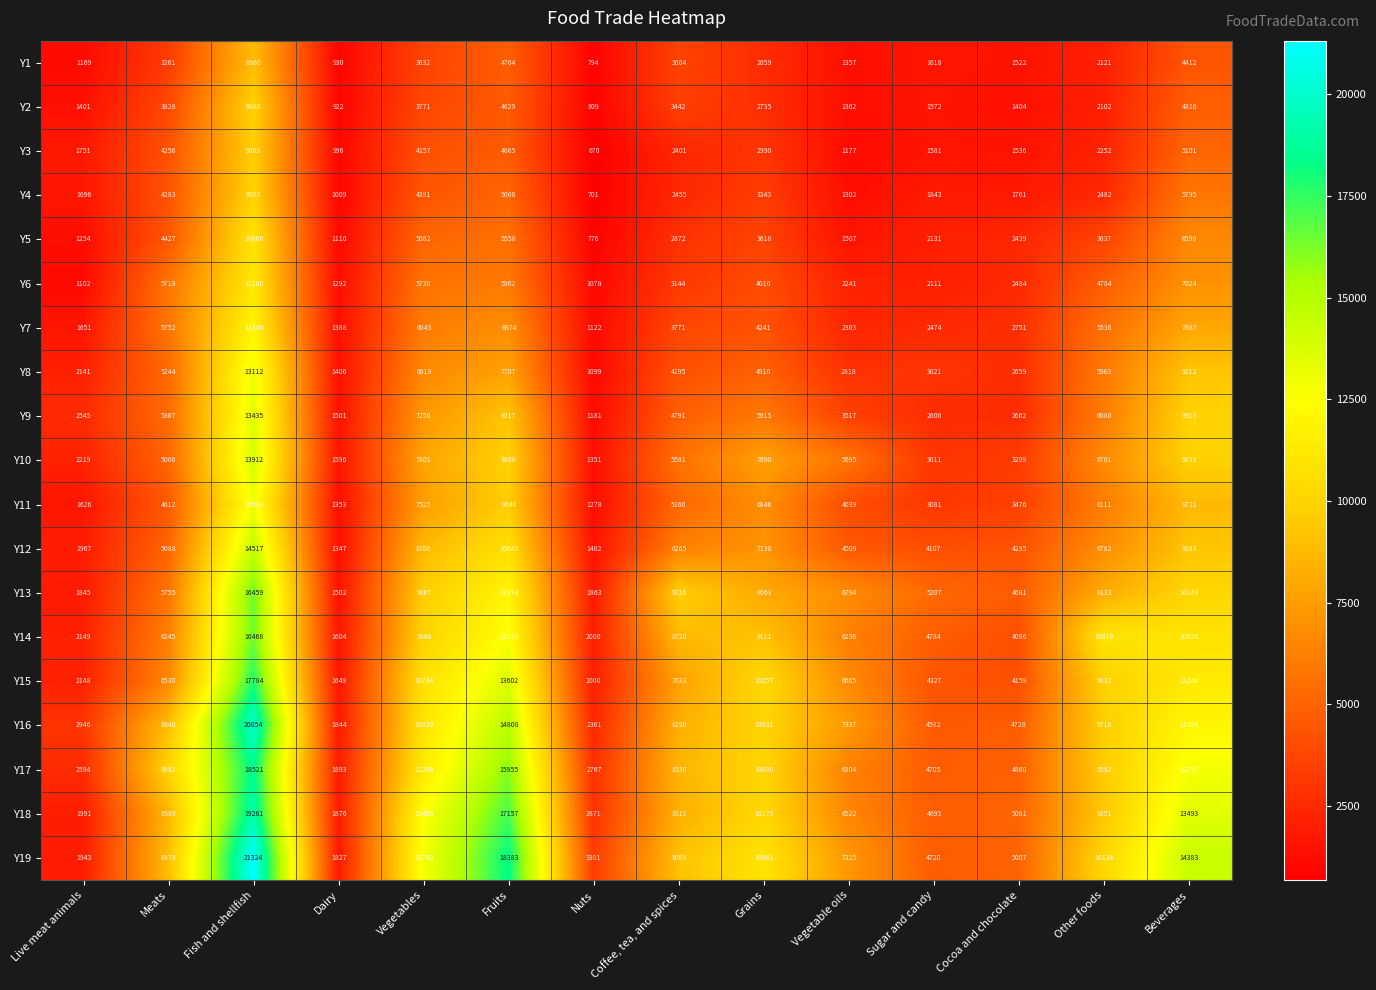

True or false: Y4 has a value of 1696 at Live meat animals.

True